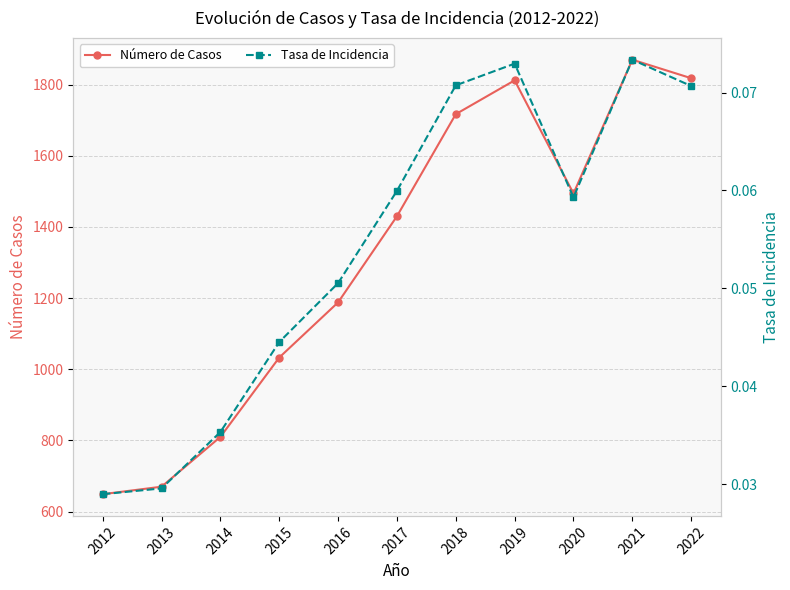

What is the difference between the highest and lowest values at 2013?

670.0